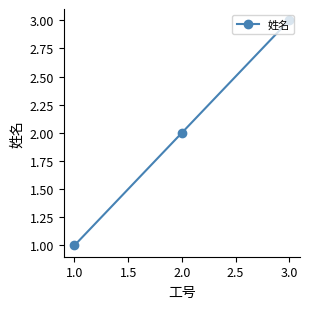

Is it true that the value at 3.0 is 5?

False